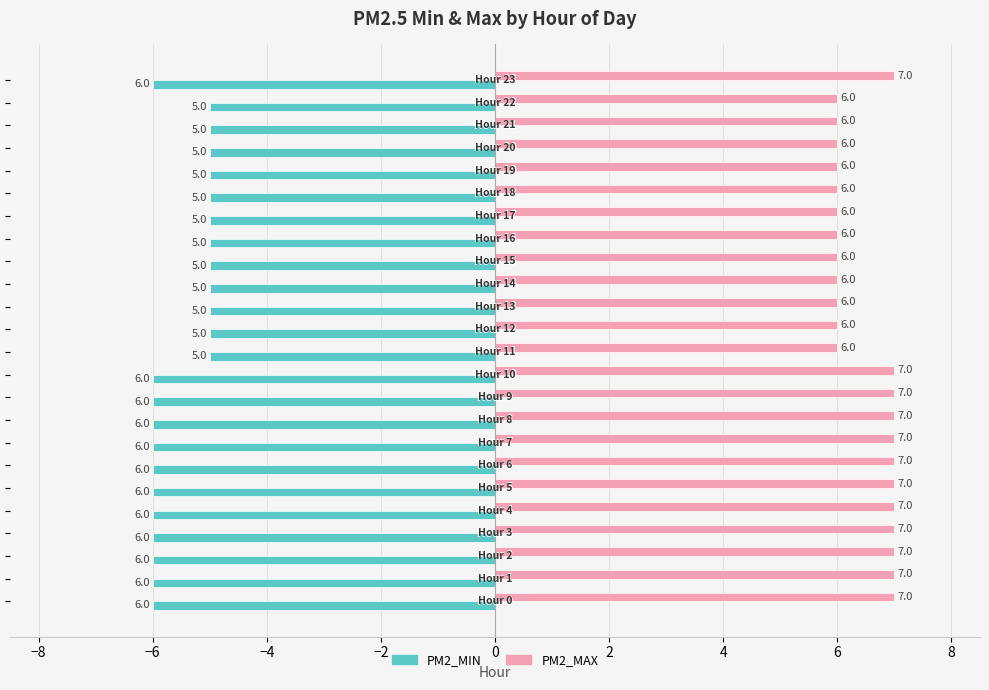

What is the highest value of the PM2_MAX series?

7